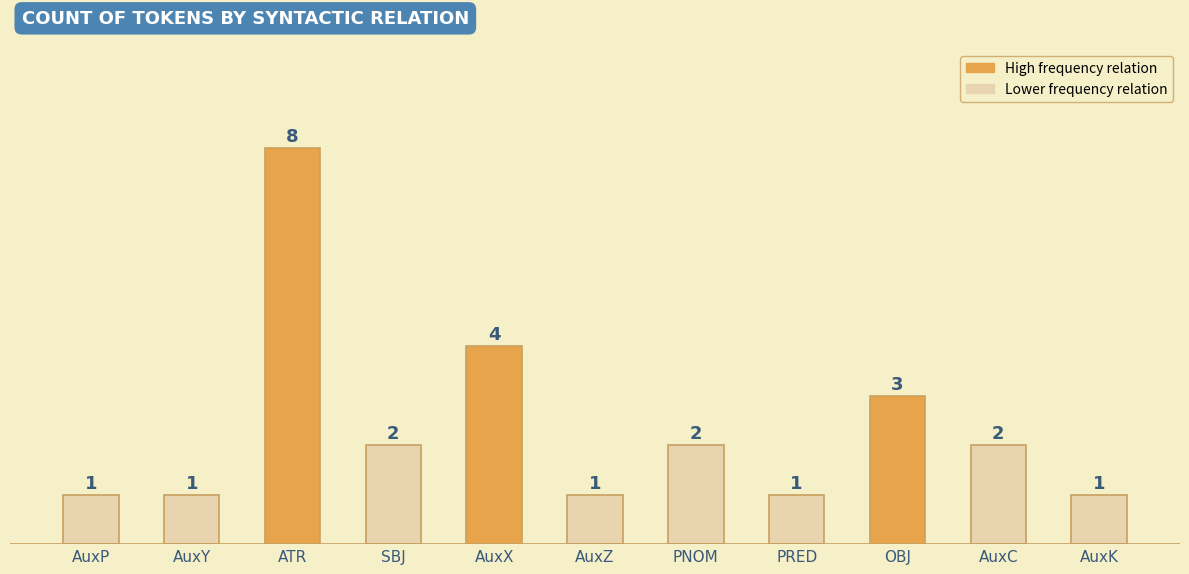

What is the label of the 9th bar from the left?

OBJ